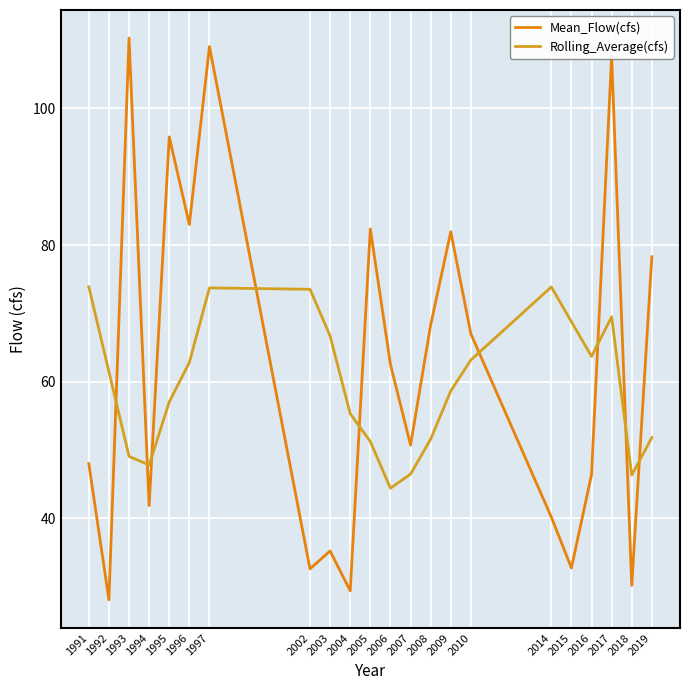

Which series has the widest spread of values?

Mean_Flow(cfs)